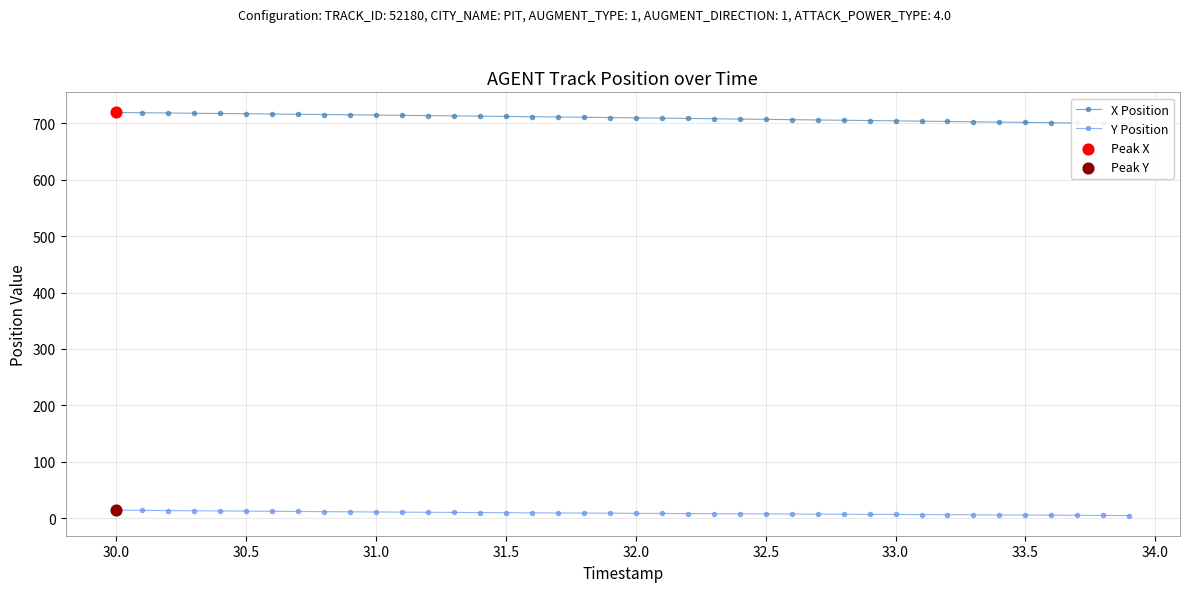

Which series contains the lowest Y value?

Y Position